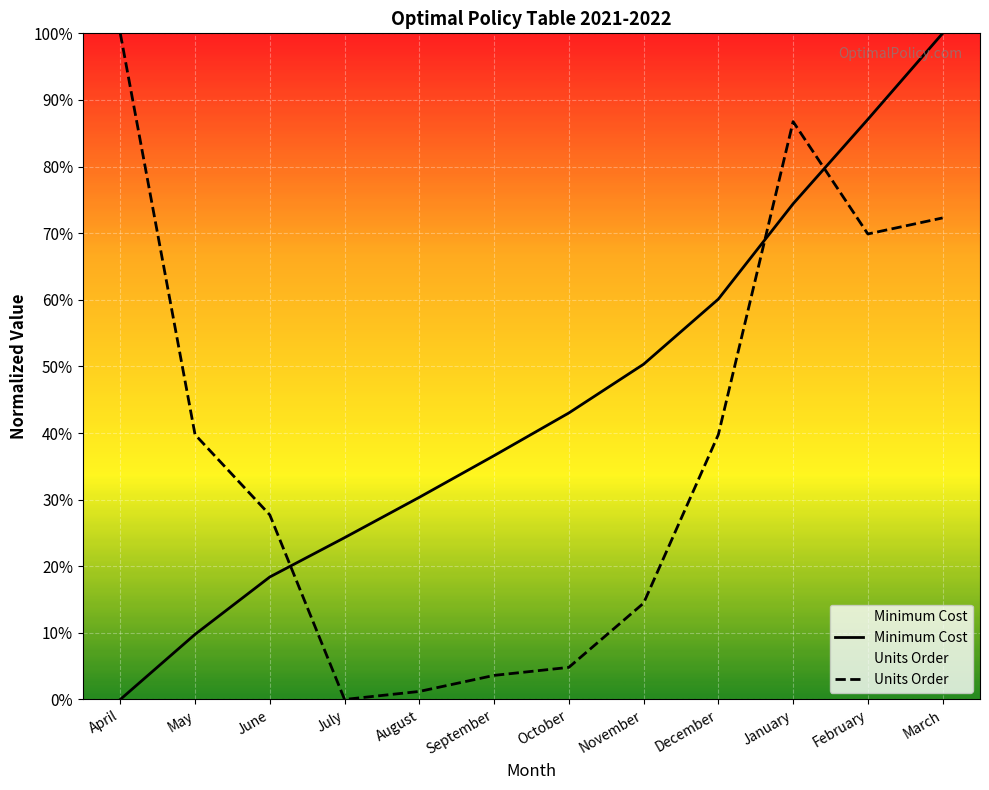

Where do Minimum Cost and Units Order first cross each other?

June and July